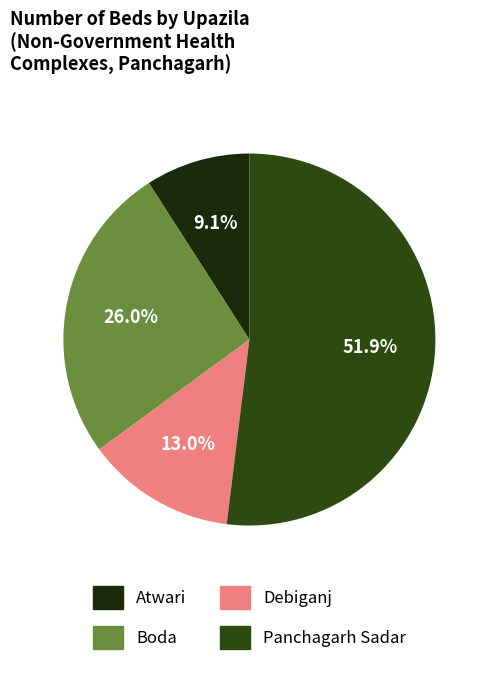

How many segments does this pie chart have?

4